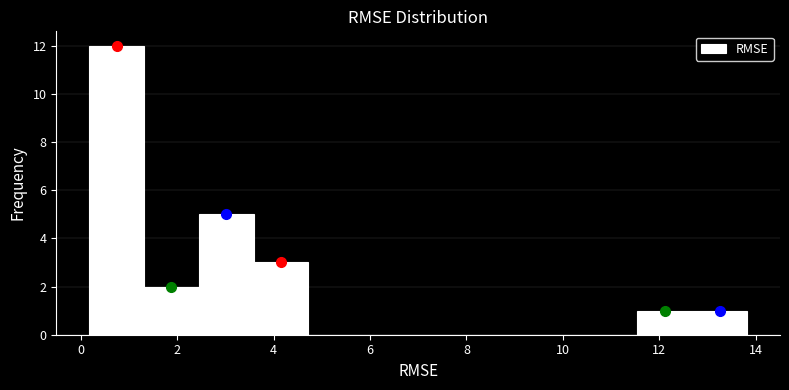

Reading left to right, list every bar in this chart as the range it spans on the x-axis followed by its height. Neither the bar edges nor the heights are printed on the chart, so give them approximately, as read against the axes.

0.2 to 1.4: 12
1.4 to 2.4: 2
2.4 to 3.6: 5
3.6 to 4.8: 3
4.8 to 5.8: 0
5.8 to 7.0: 0
7.0 to 8.2: 0
8.2 to 9.2: 0
9.2 to 10.4: 0
10.4 to 11.6: 0
11.6 to 12.6: 1
12.6 to 13.8: 1